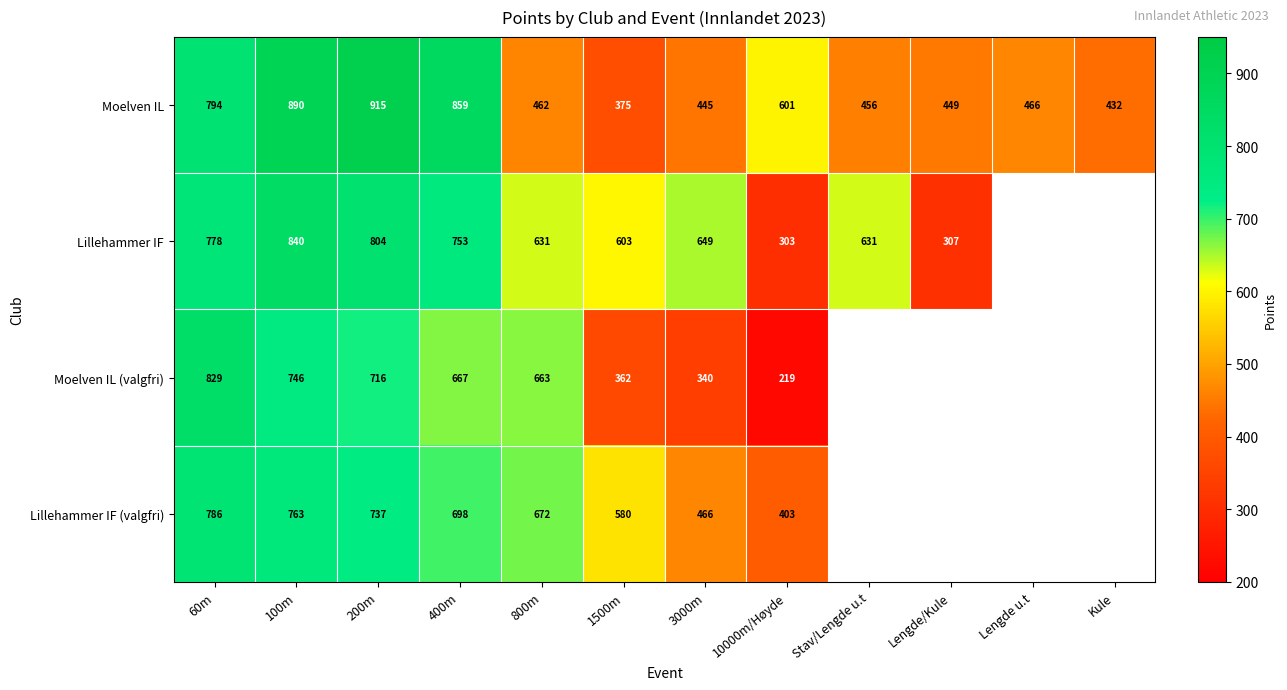

Which category has the lowest value in the Moelven IL series?

1500m